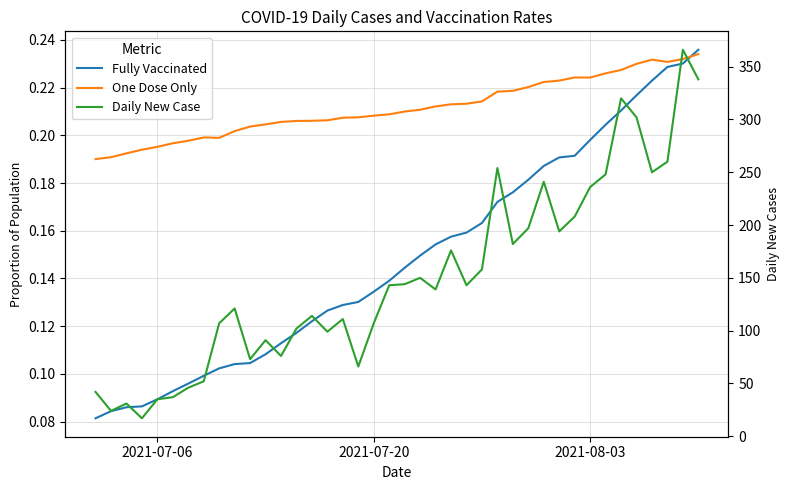

Does the chart display data point markers on the line(s)?

No